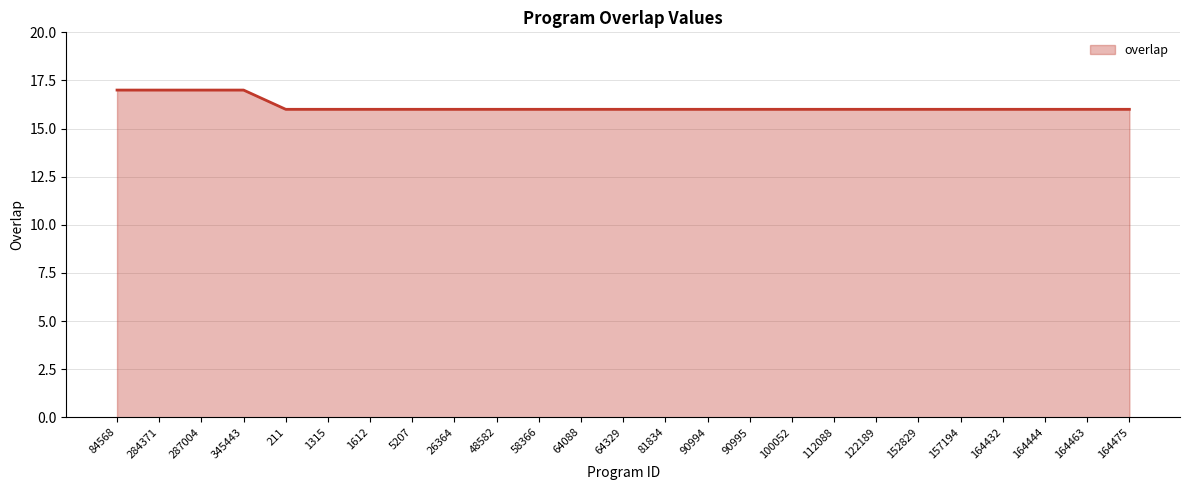

What is the greatest value displayed?

17